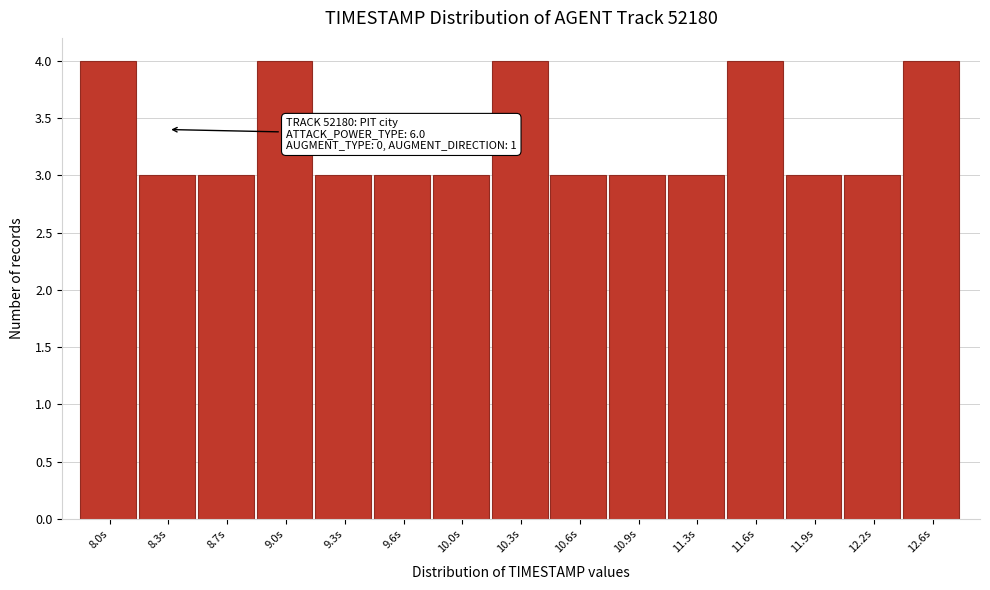

Reading left to right, extract all data points from this chart.

8.0s=4	8.3s=3	8.7s=3	9.0s=4	9.3s=3	9.6s=3	10.0s=3	10.3s=4	10.6s=3	10.9s=3	11.3s=3	11.6s=4	11.9s=3	12.2s=3	12.6s=4